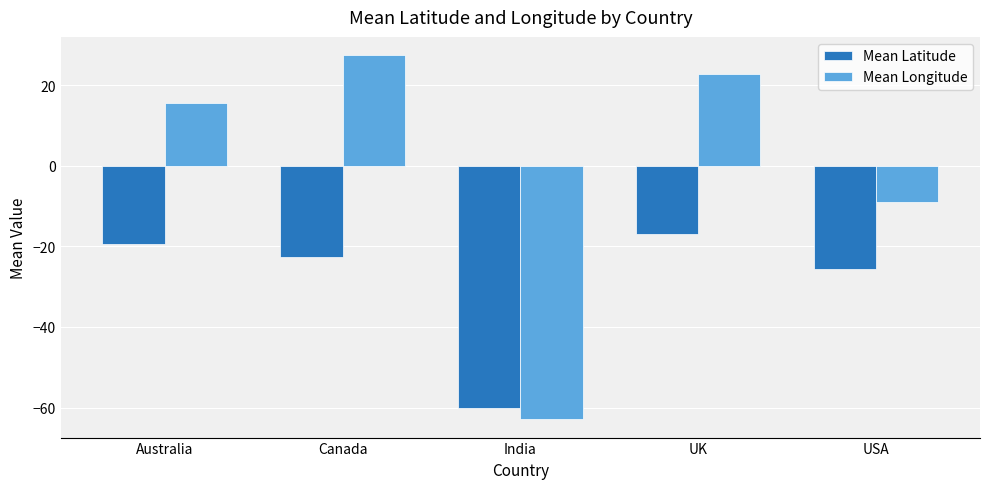

Which category has the highest value across all series?

Canada